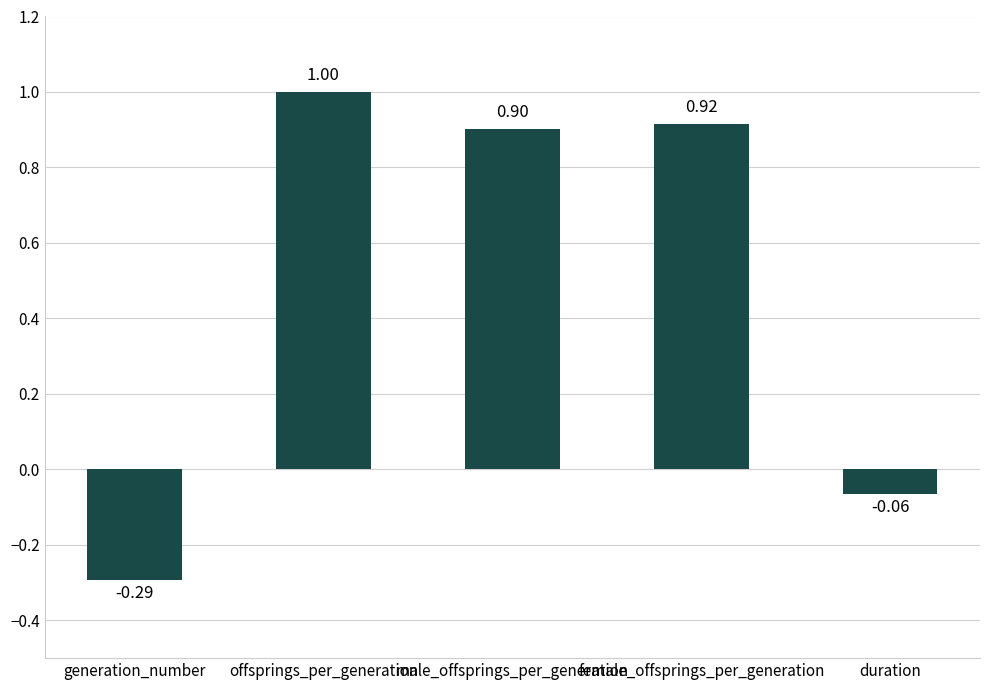

List the labels in order of value, smallest first.

generation_number, duration, male_offsprings_per_generation, female_offsprings_per_generation, offsprings_per_generation